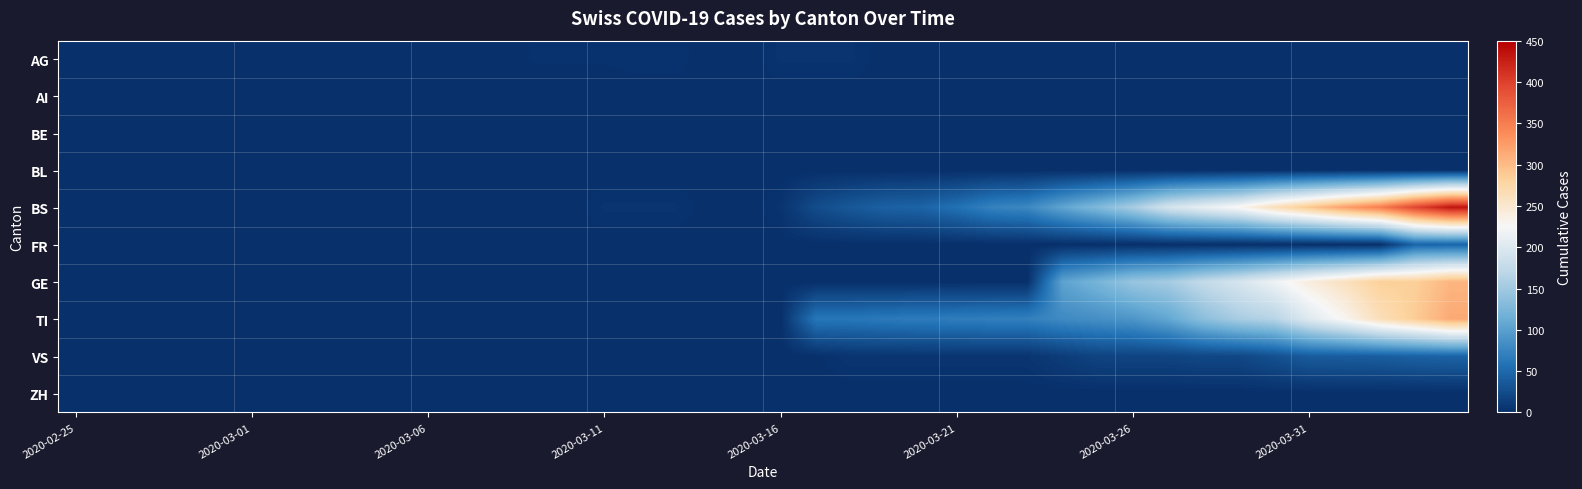

List the series in order of their peak value, highest first.

BS, TI, GE, FR, VS, AG, AI, BE, BL, ZH